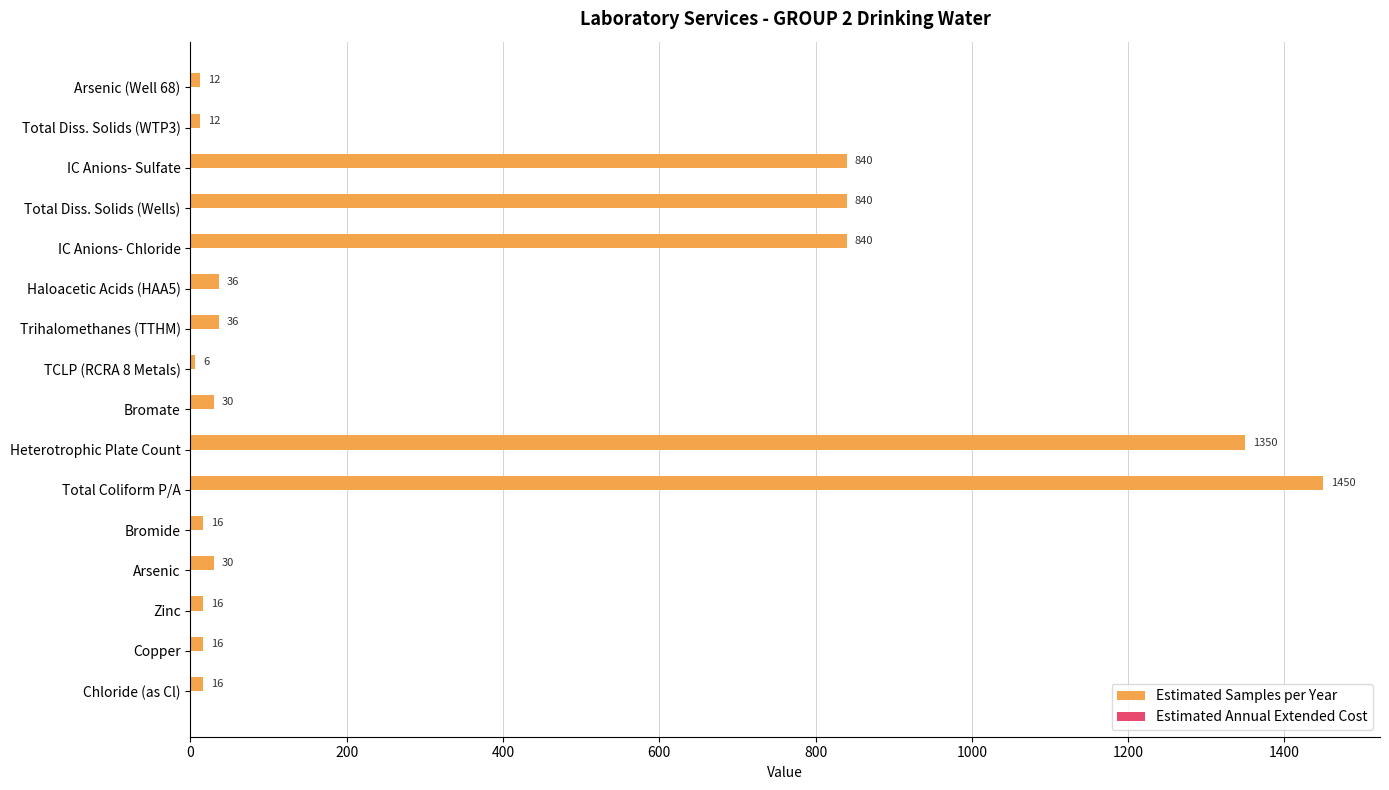

Approximately how many times larger is the value at Total Diss. Solids (Wells) compared to Zinc?

52.5